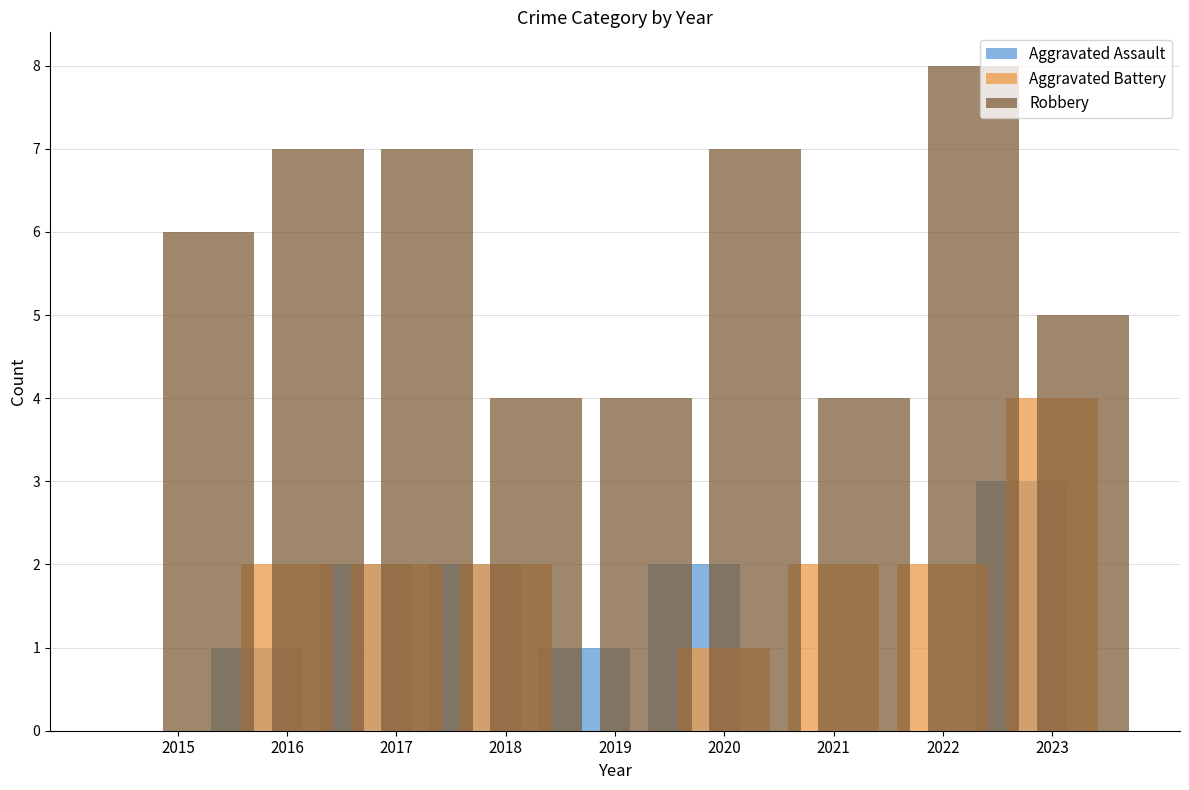

The Aggravated Assault series shows 2 at 2023. True or false?

False